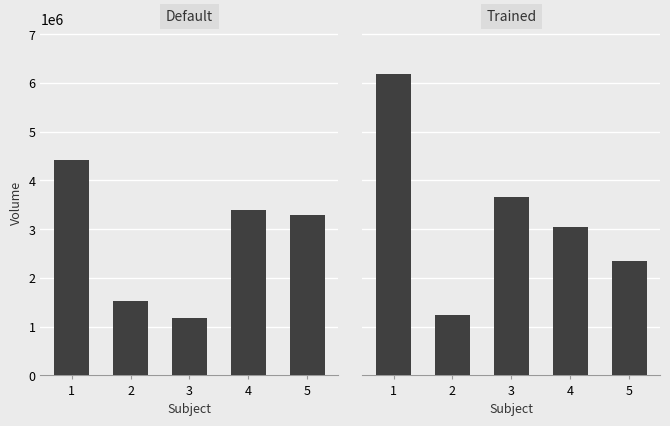

True or false: Default has a value of 1448050 at 1.

False